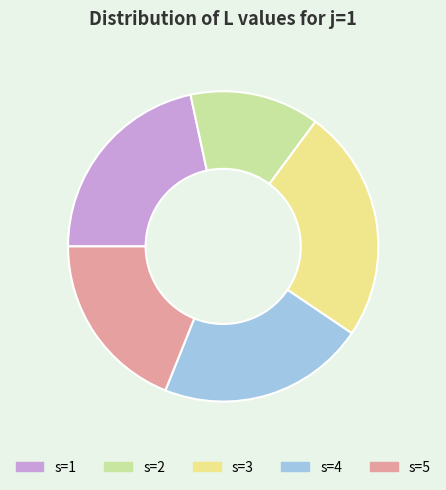

How many segments does this pie chart have?

5